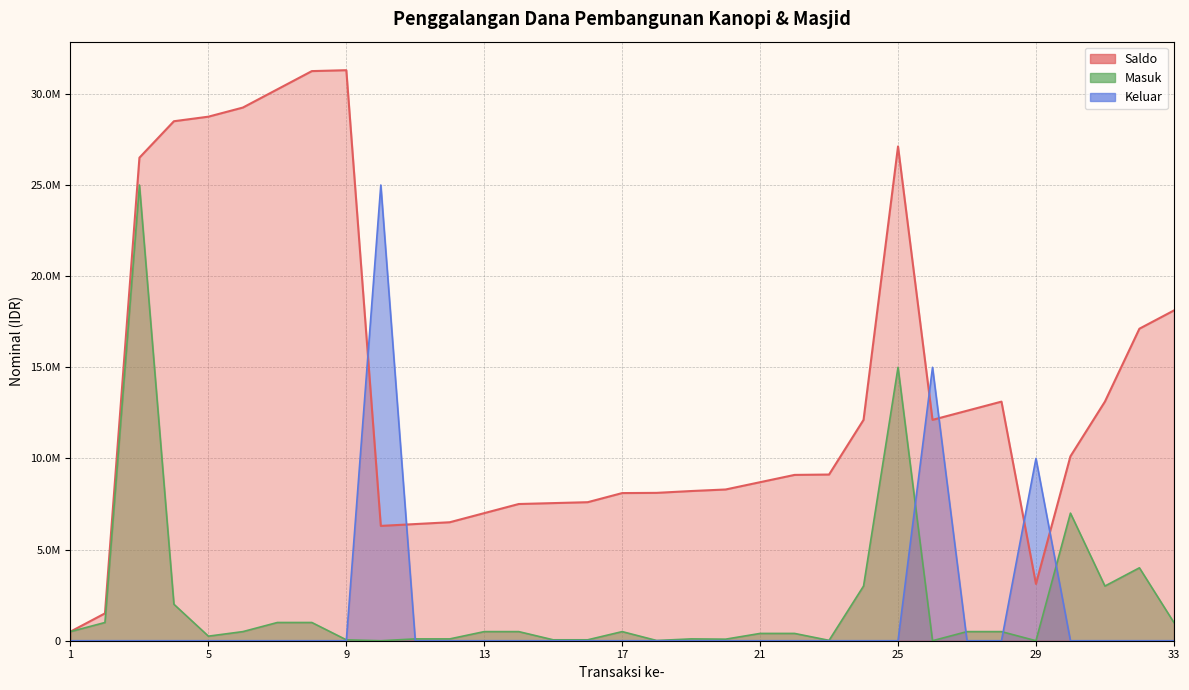

Which series changed the most between 1 and 27?

Saldo